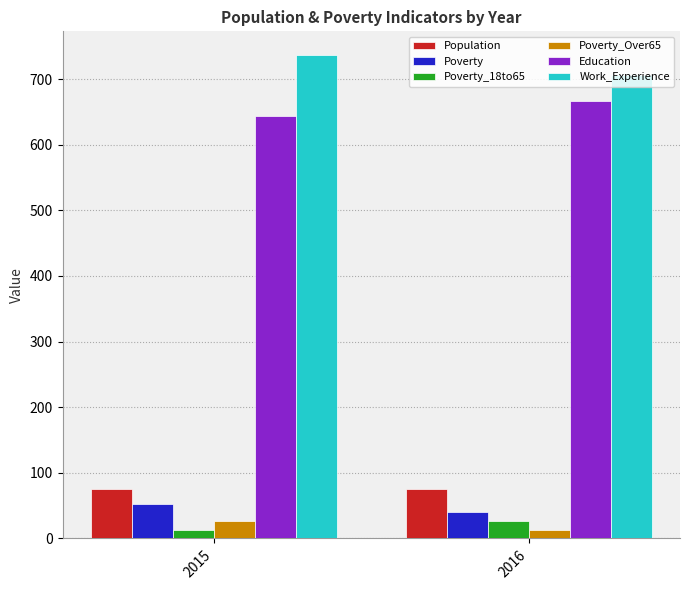

What is the sum of the Poverty values at 2015 and 2016?

92